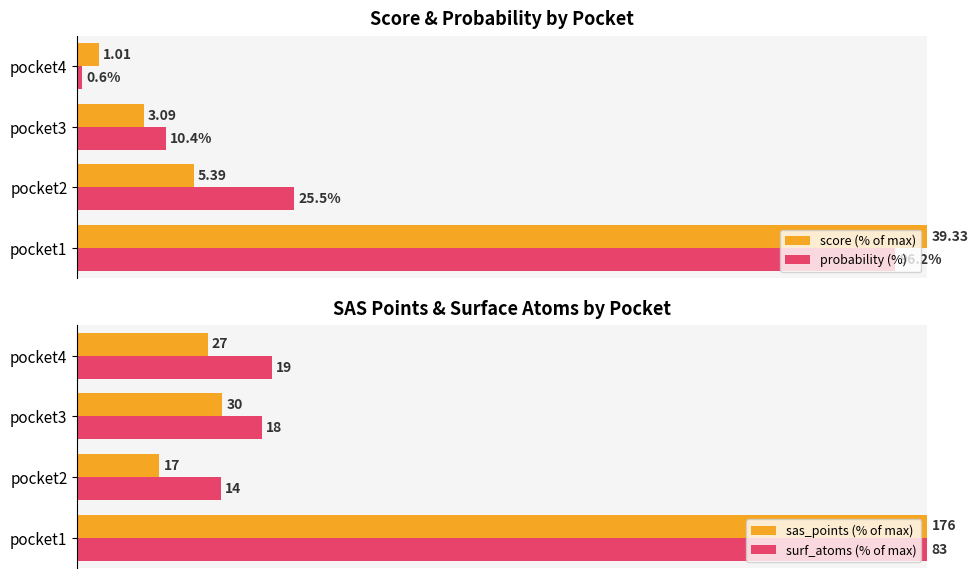

True or false: sas_points (% of max) has a value of 3.4 at pocket4.

False